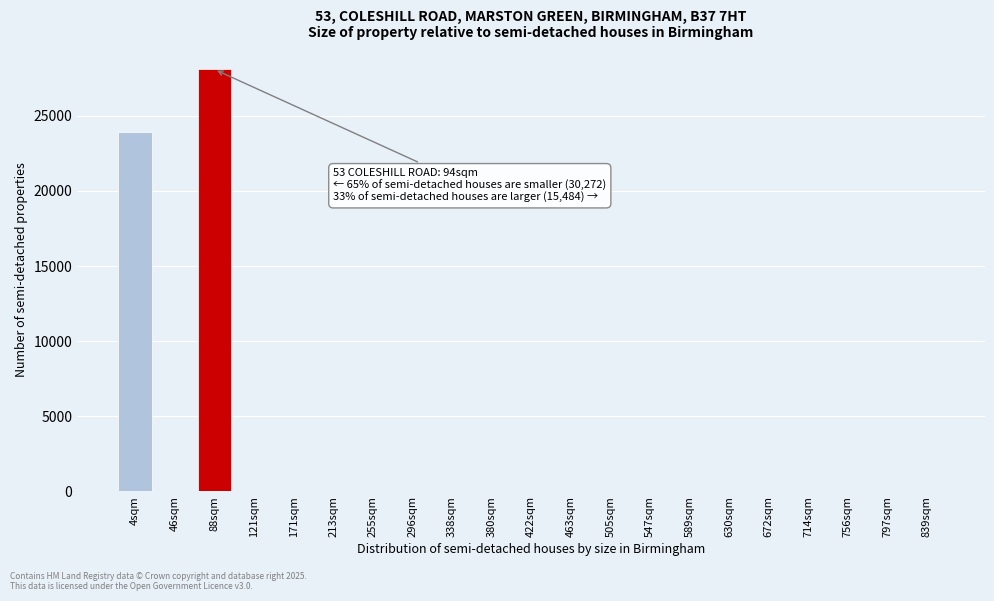

Reading left to right, transcribe all the data shown in this chart.

4sqm=23920	46sqm=0	88sqm=28080	121sqm=0	171sqm=0	213sqm=0	255sqm=0	296sqm=0	338sqm=0	380sqm=0	422sqm=0	463sqm=0	505sqm=0	547sqm=0	589sqm=0	630sqm=0	672sqm=0	714sqm=0	756sqm=0	797sqm=0	839sqm=0